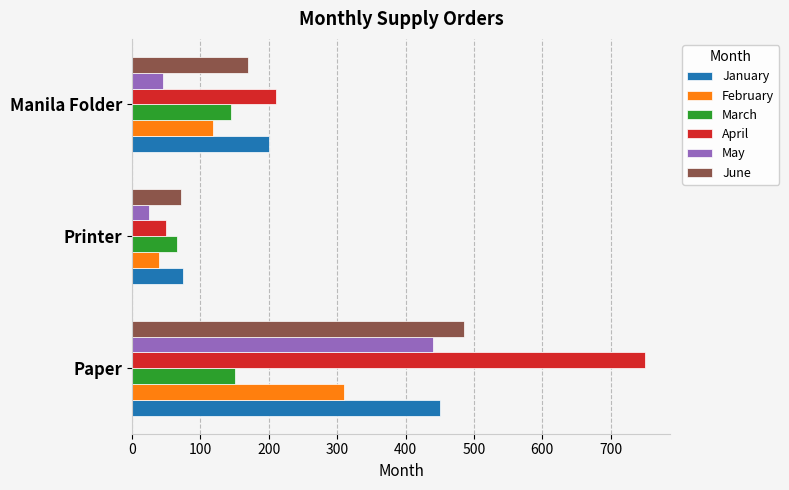

How many data points does each series have?

3